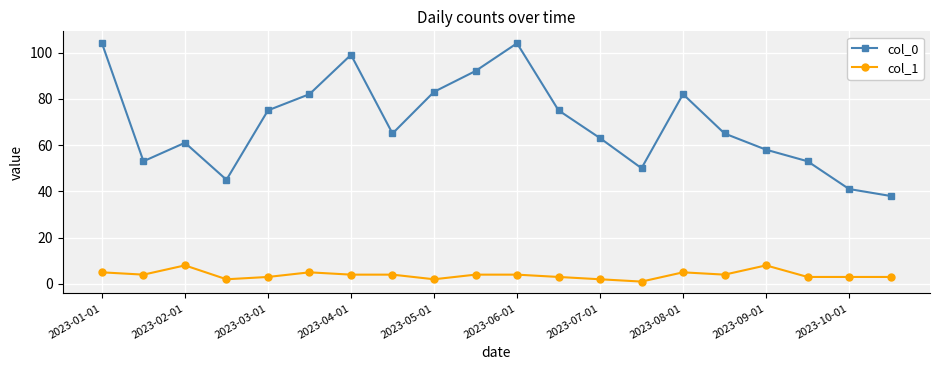

Which series has the widest spread of values?

col_0